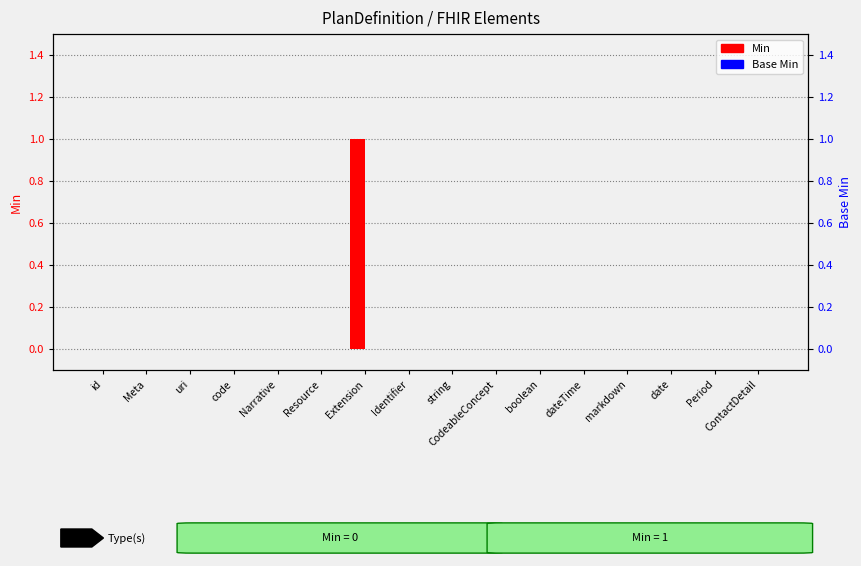

True or false: Min has a value of 0 at string.

False